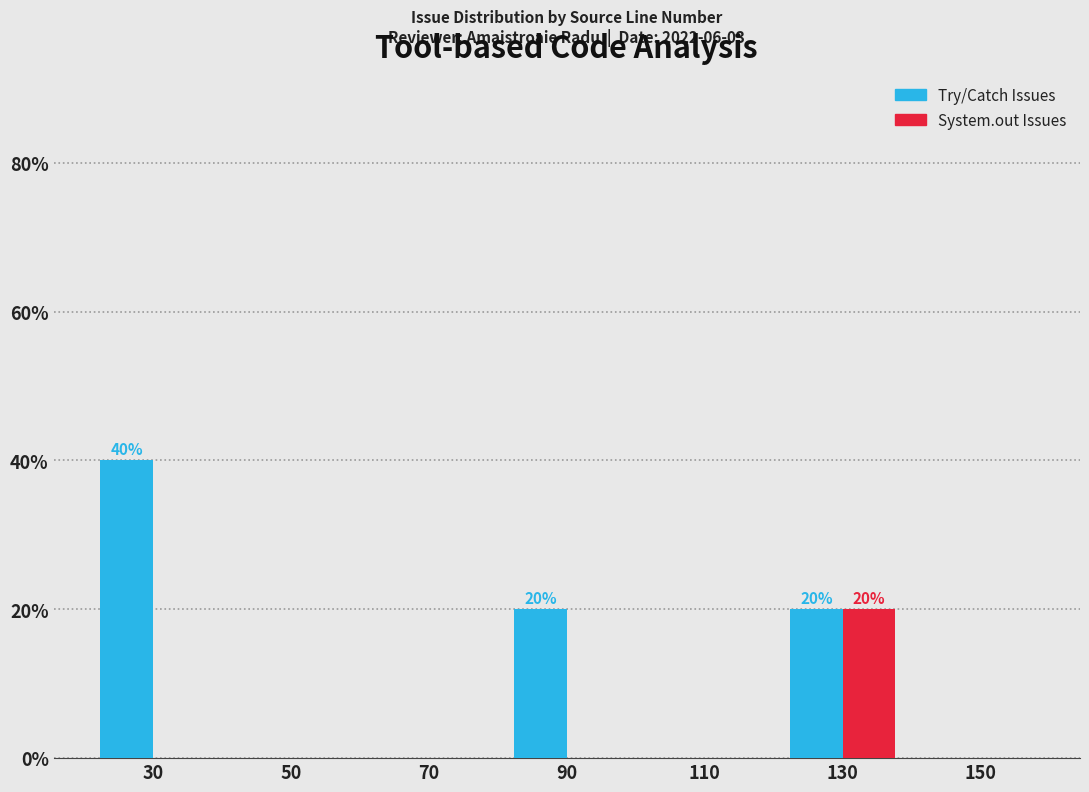

Reading right to left, extract all data points from this chart.

Try/Catch Issues: 150=0	130=20	110=0	90=20	70=0	50=0	30=40
System.out Issues: 150=0	130=20	110=0	90=0	70=0	50=0	30=0